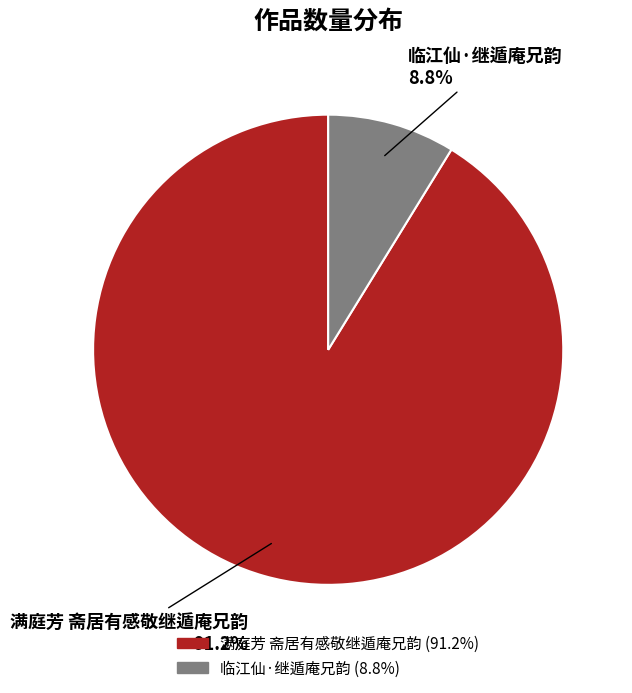

What percentage is the 满庭芳 斋居有感敬继遁庵兄韵 slice, to the nearest percent?

91%